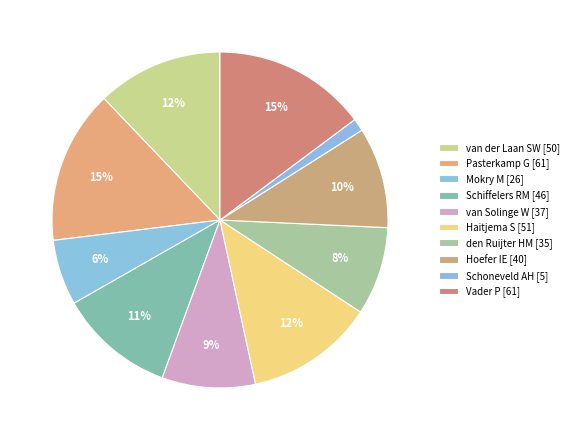

Rank the categories by value from lowest to highest.

Schoneveld AH, Mokry M, den Ruijter HM, van Solinge W, Hoefer IE, Schiffelers RM, van der Laan SW, Haitjema S, Pasterkamp G, Vader P